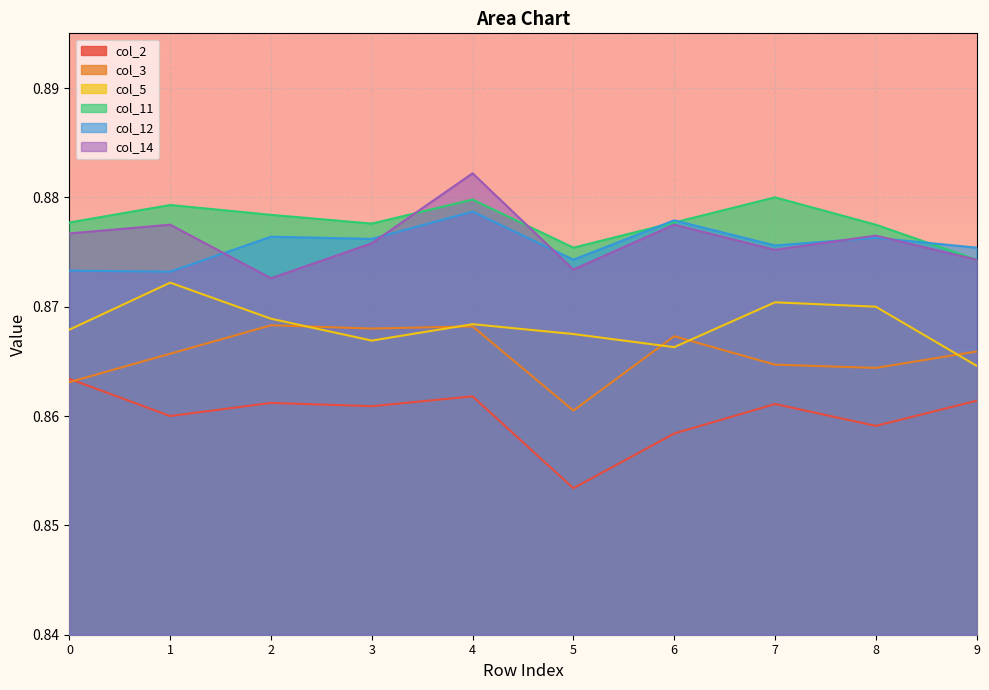

Is it true that col_11 equals 1.4 at 2?

False